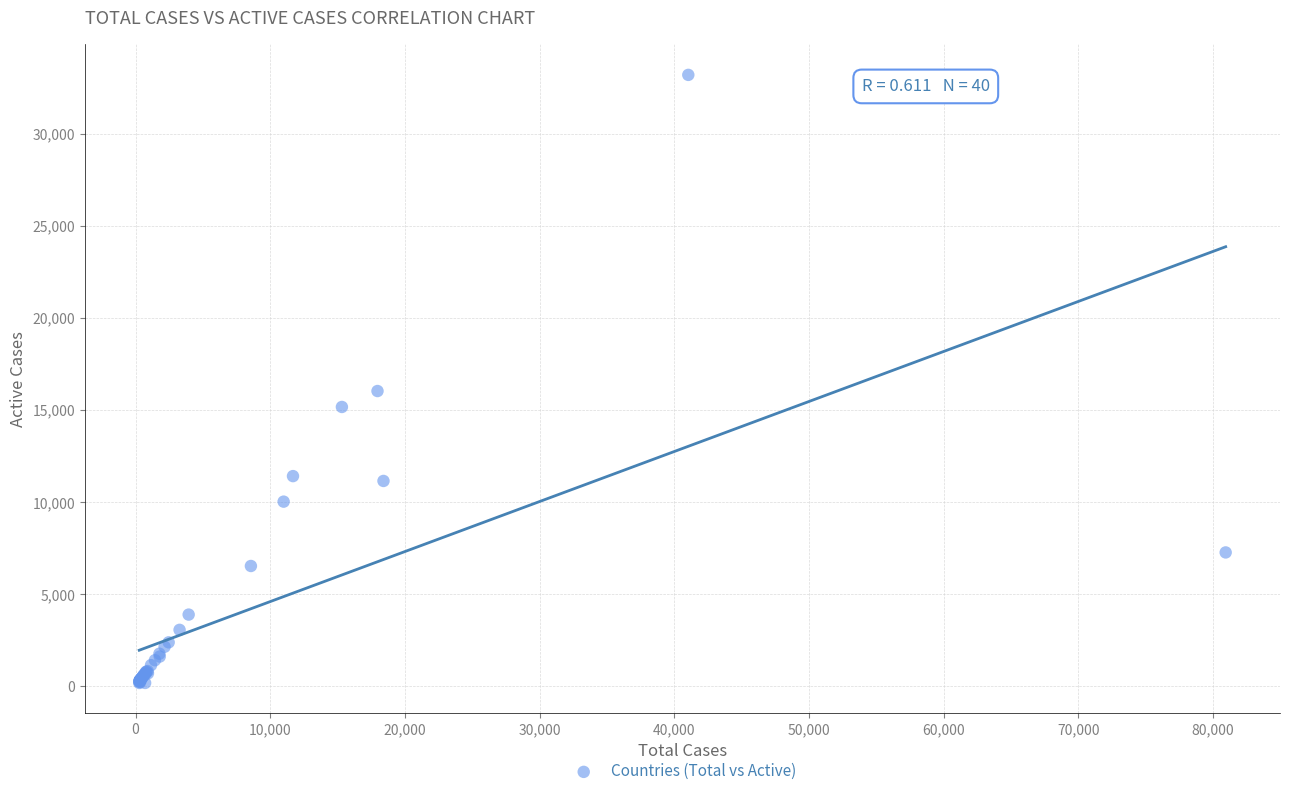

What Y value in the scatter plot is closest to 16683?

16026